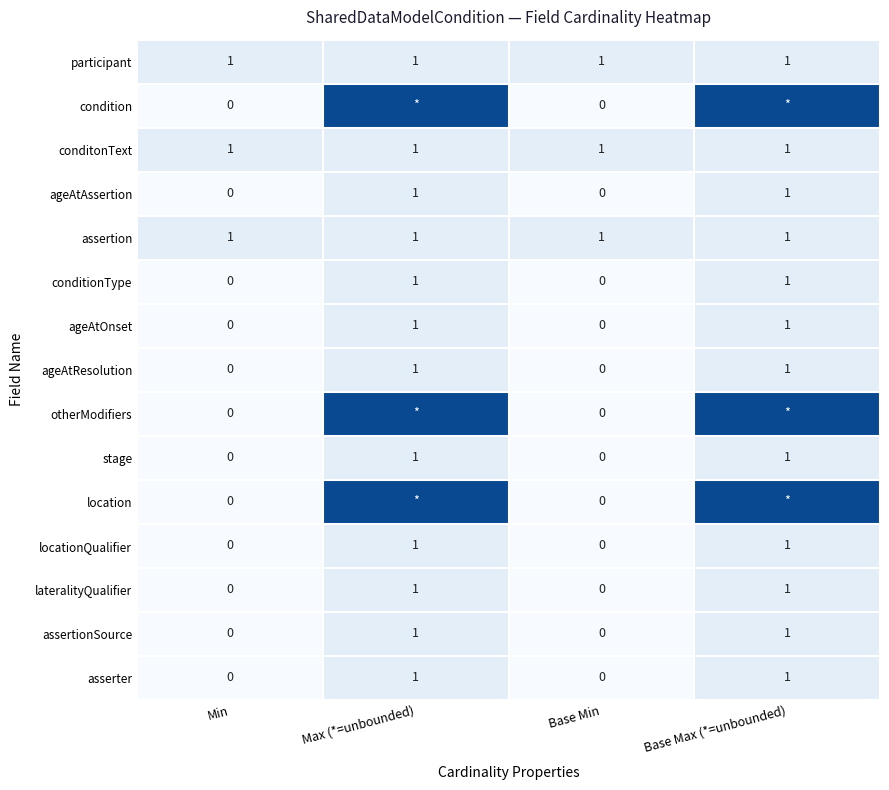

What is the sum of all participant values?

4